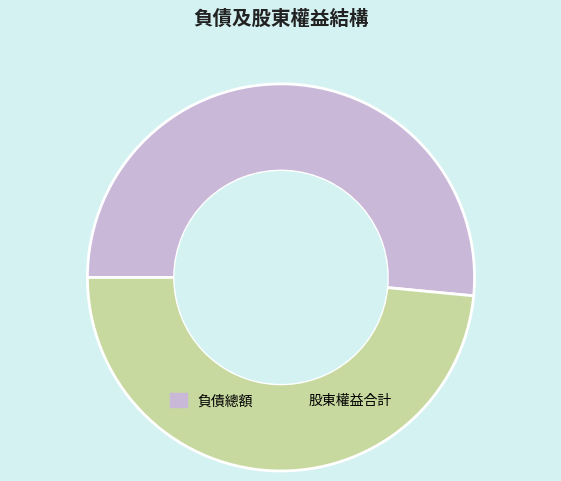

Is there any slice that represents more than half of the pie?

Yes